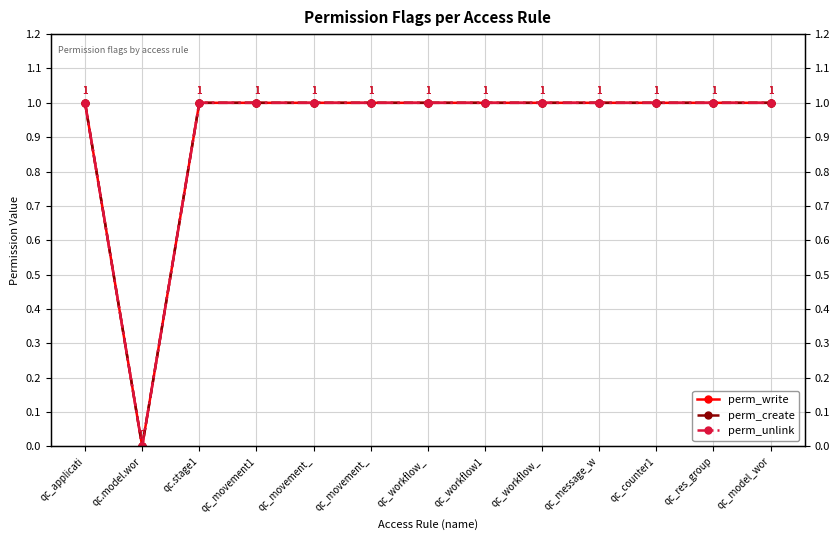

Where is the first local minimum for perm_write?

qc.model.wor